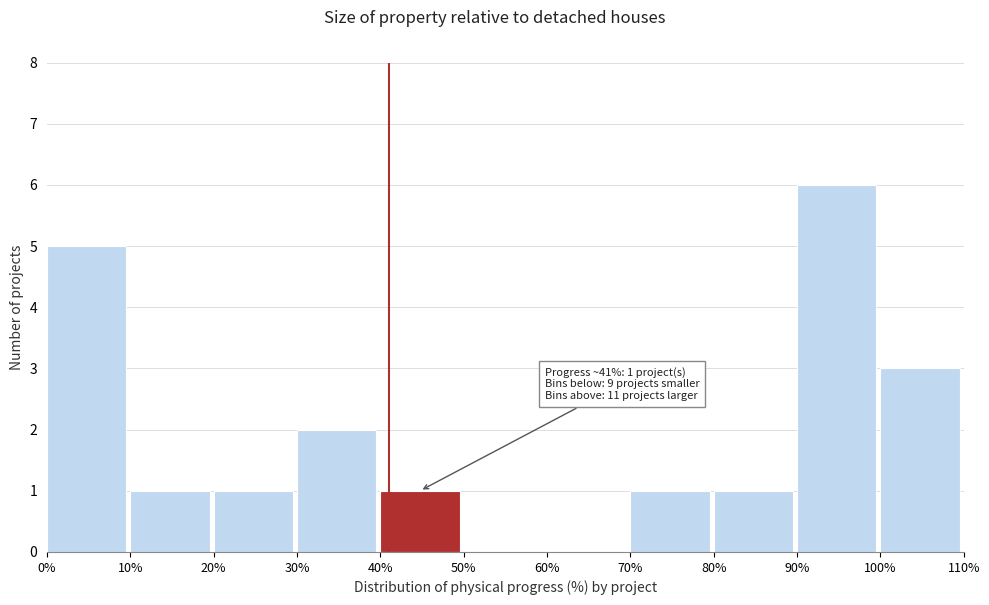

Which range on the x-axis has the tallest bar?

90% to 100%